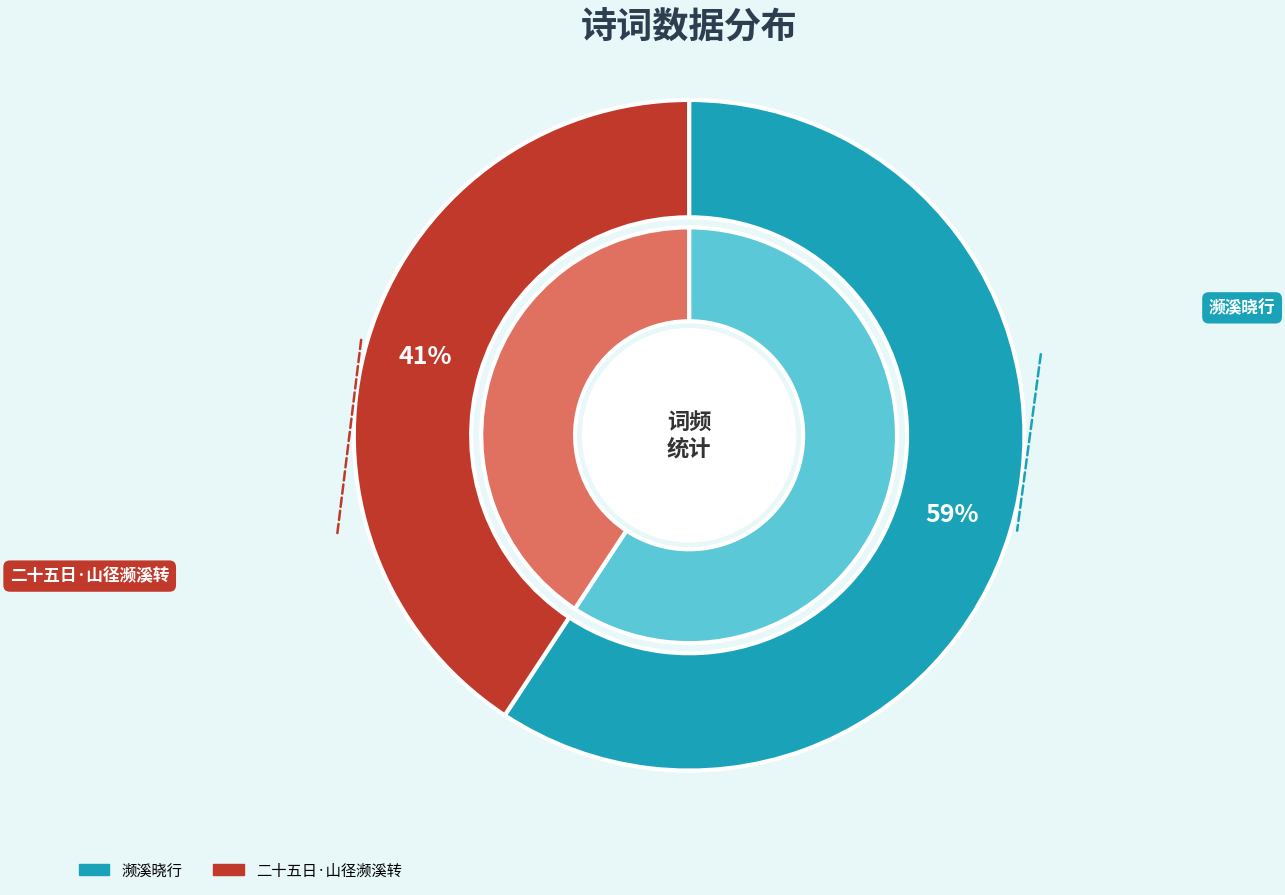

What percentage is the 濒溪晓行 slice, to the nearest percent?

59%